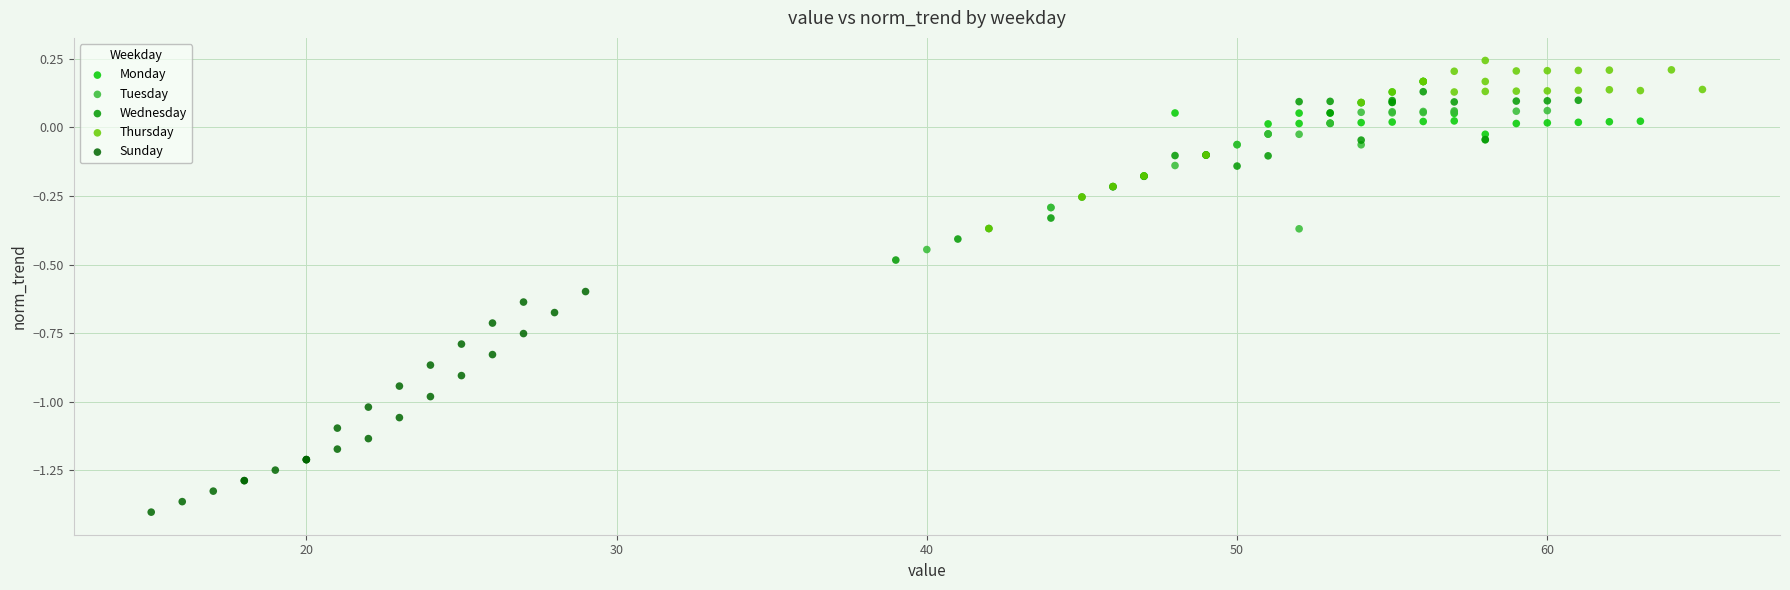

What are all the series names shown in the legend?

Monday, Tuesday, Wednesday, Thursday, Sunday